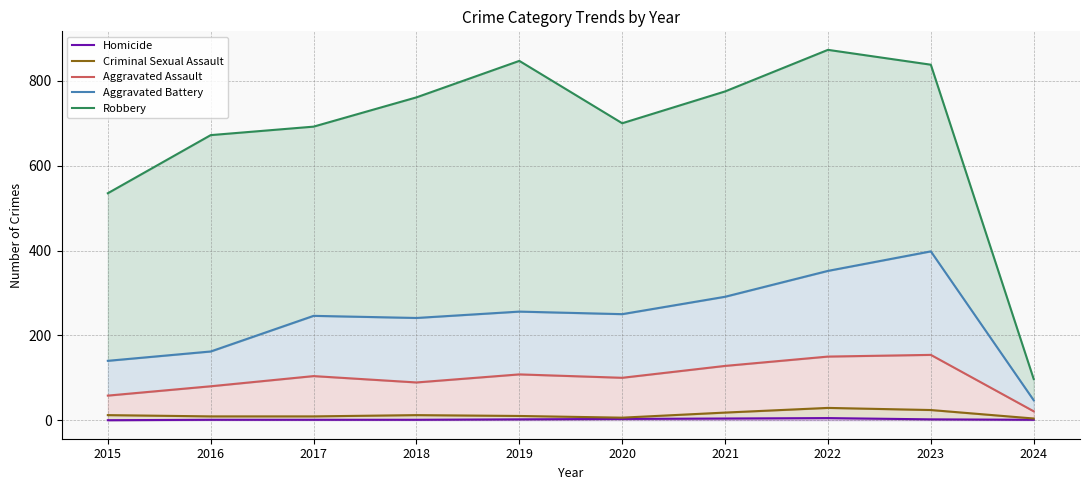

True or false: Criminal Sexual Assault and Homicide cross at least once.

False